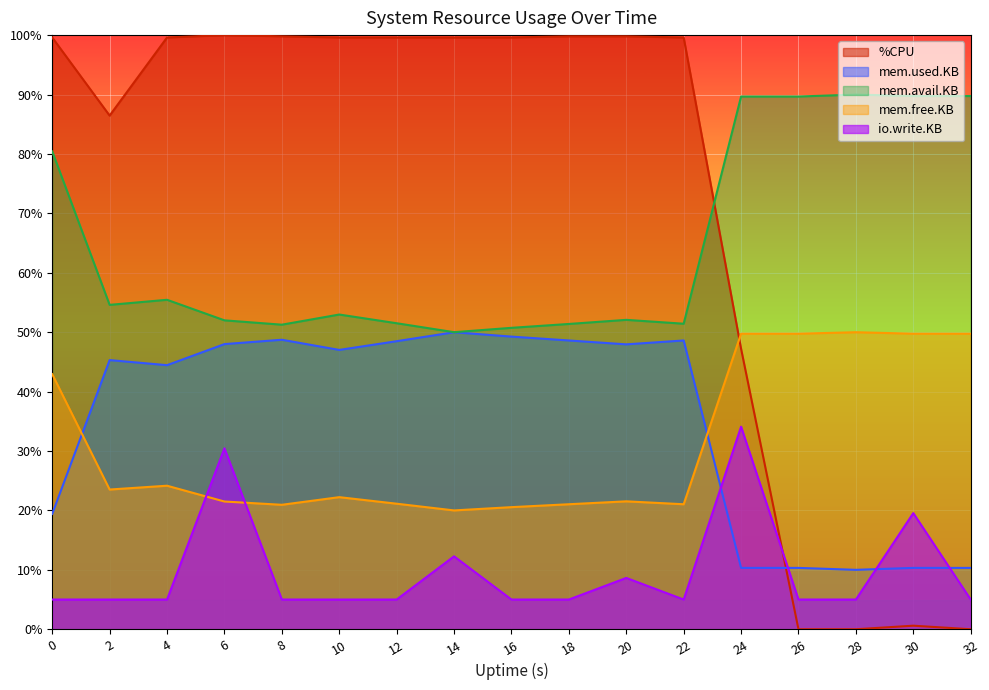

What is the greatest value displayed?

100.0